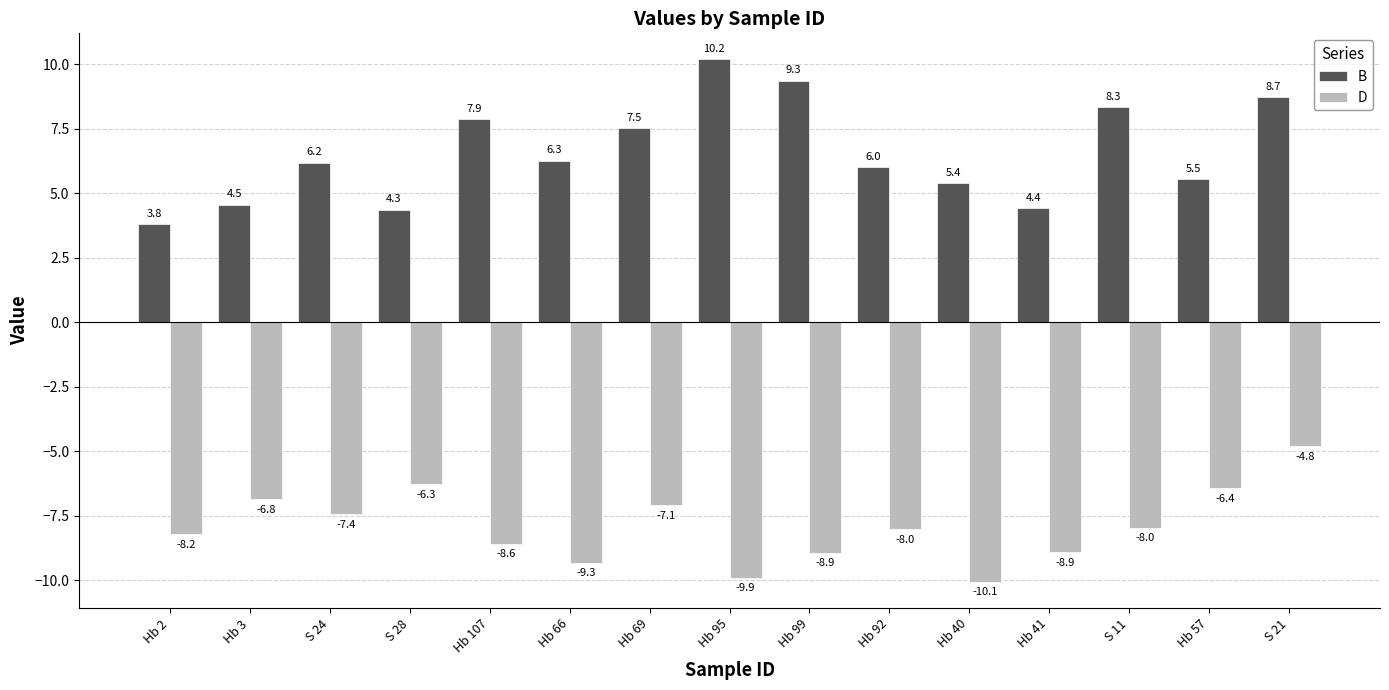

At Hb 40, list the series in order from smallest to largest.

D, B